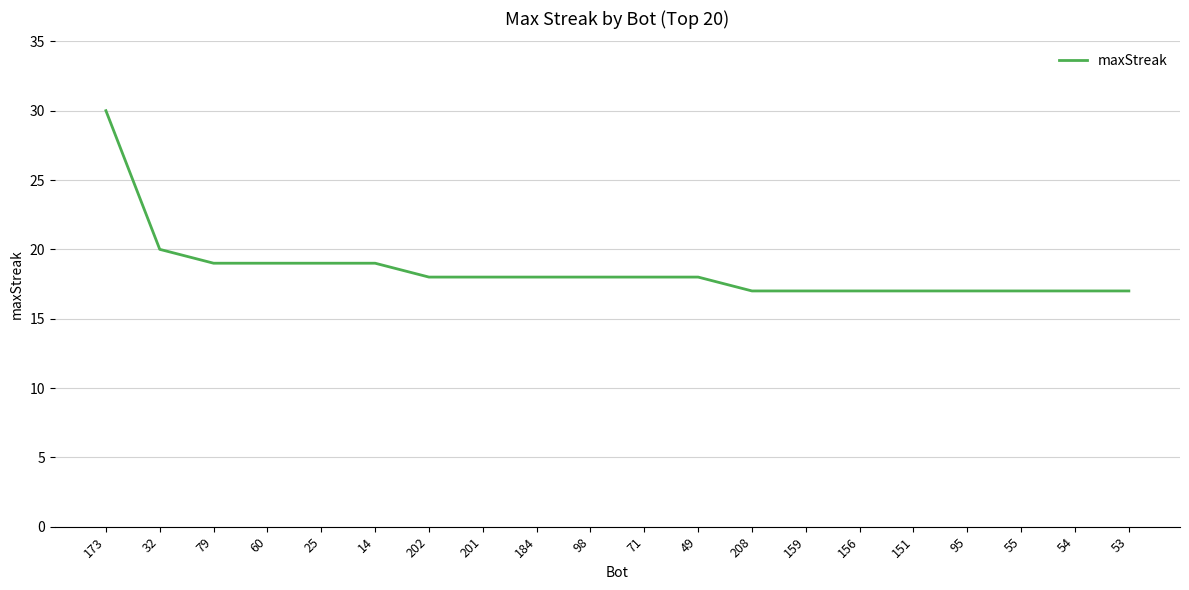

What is the difference between the maximum and minimum values?

13